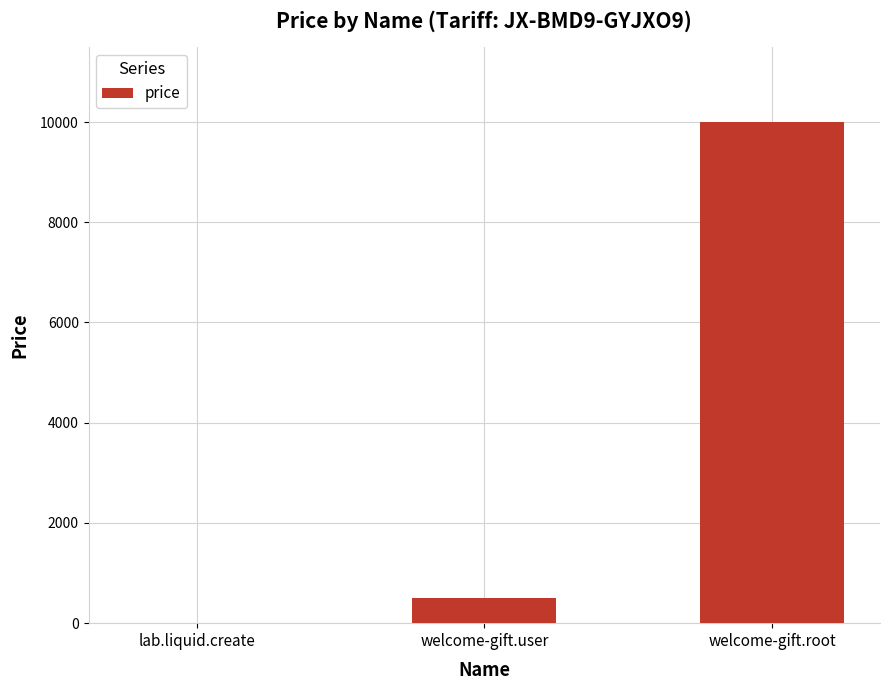

Is it true that the value at welcome-gift.root is 10000?

True